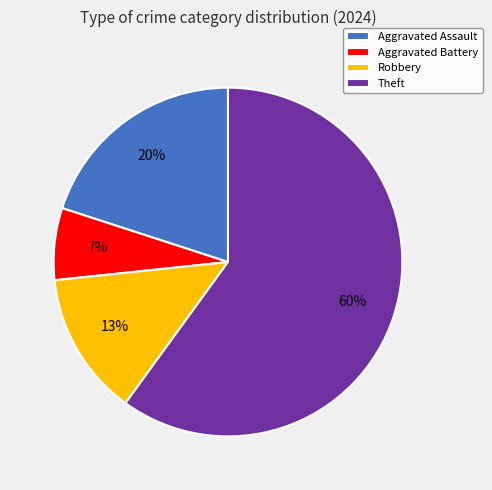

To the nearest percent, what is the difference between the largest and smallest slice percentages?

53%